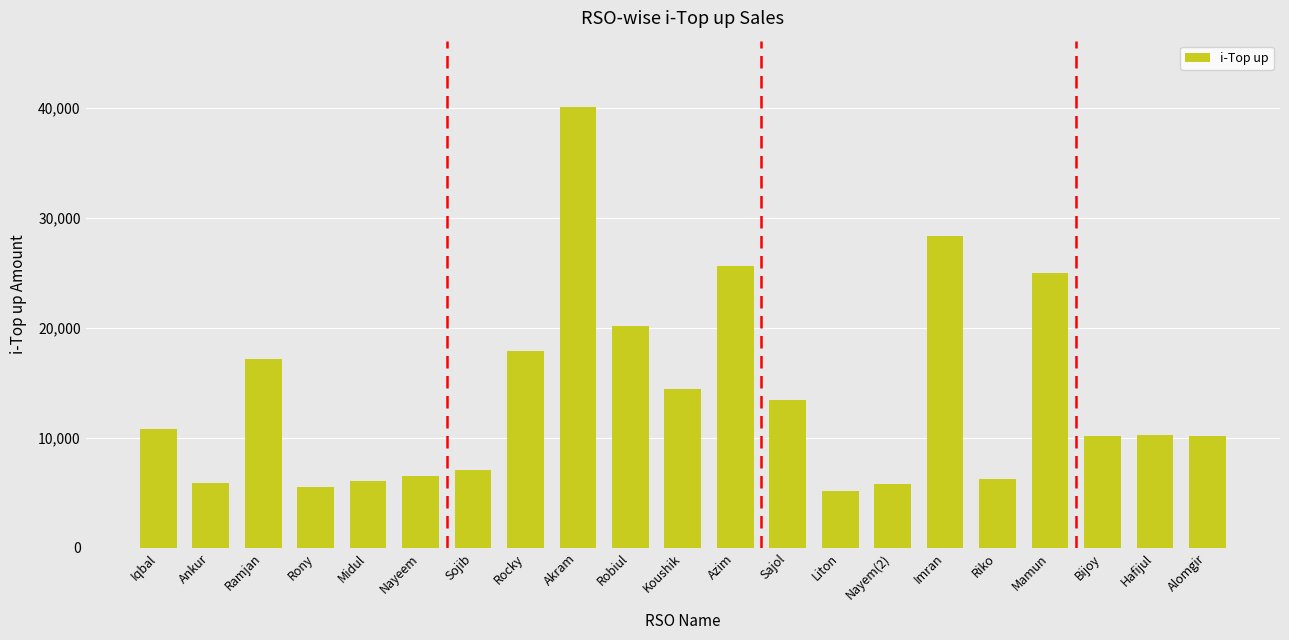

The value at Bijoy is 10126. True or false?

True